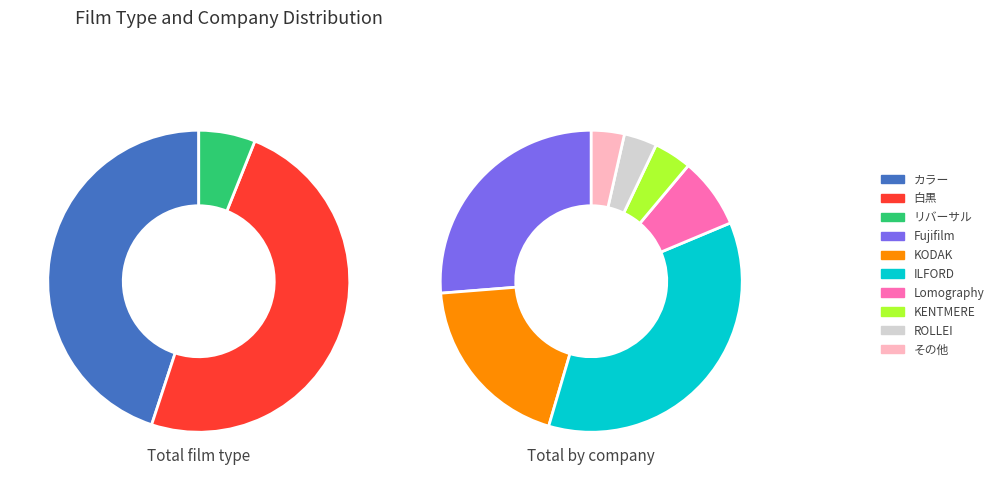

Does リバーサル represent more than half of the total?

No